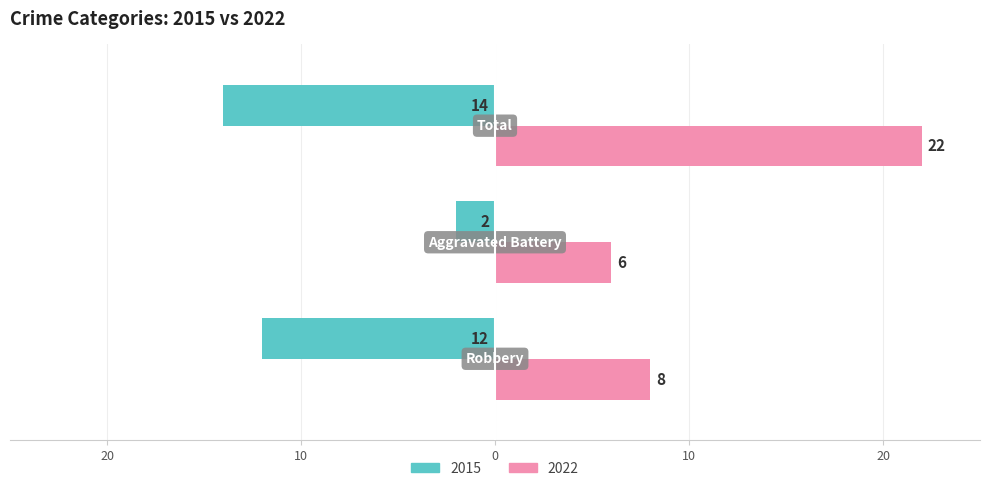

What is the value of the Right bar at the 3rd from the left?

22